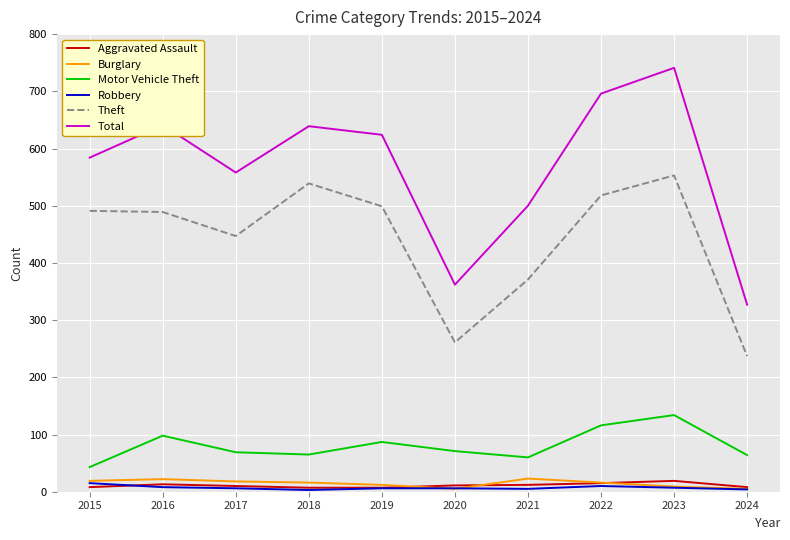

Which series changed the most between 2015 and 2023?

Total